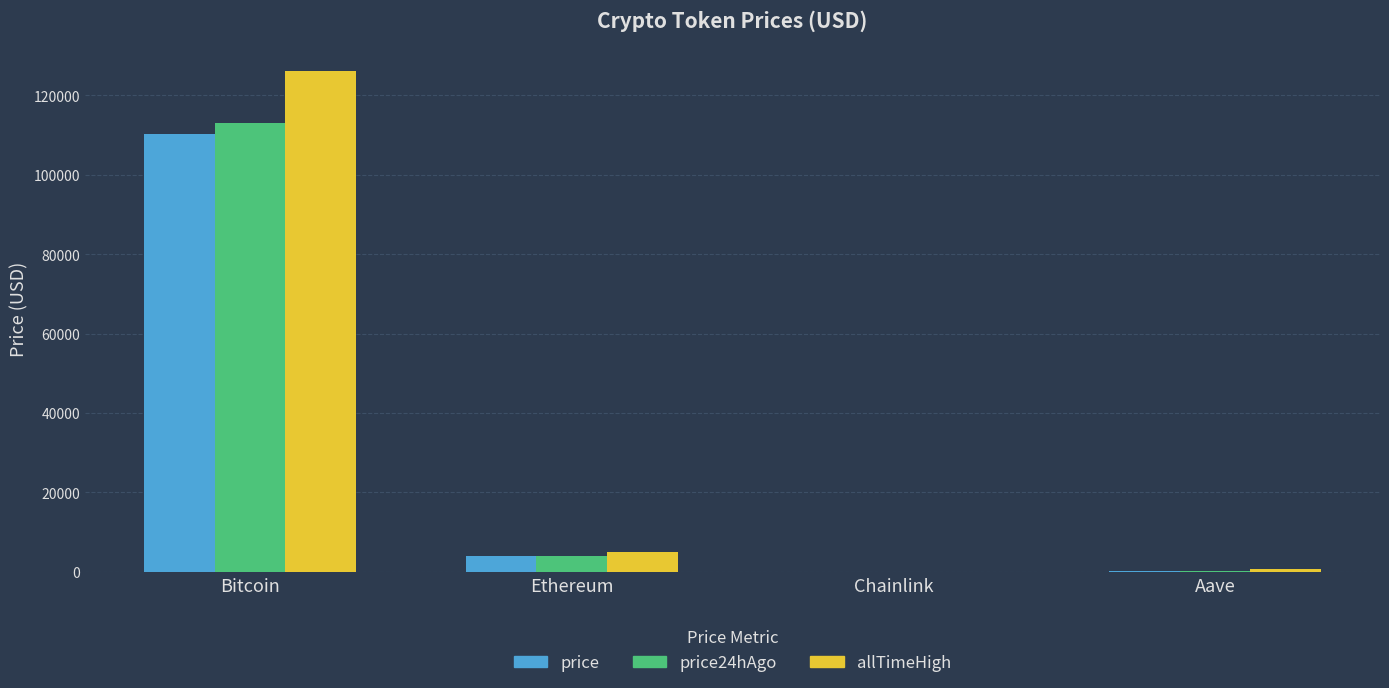

What is the sum of all price24hAgo values?

117303.0